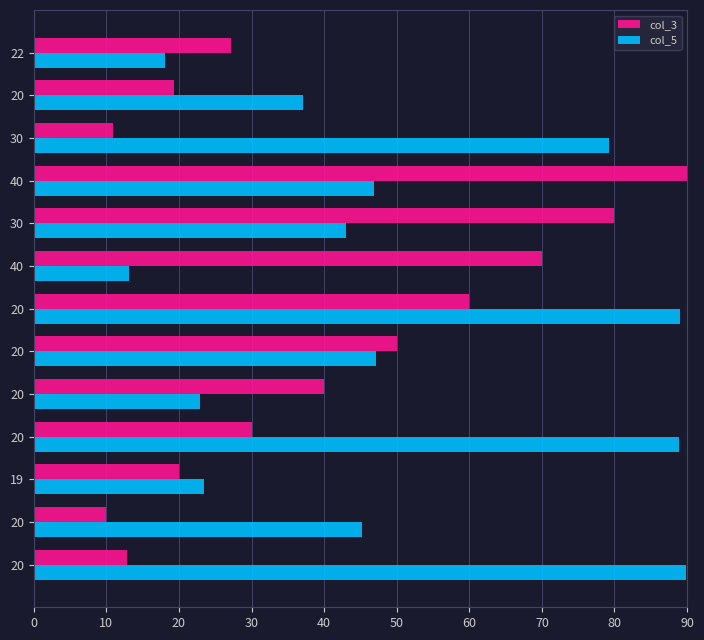

Which series has the largest range (max minus min)?

col_3